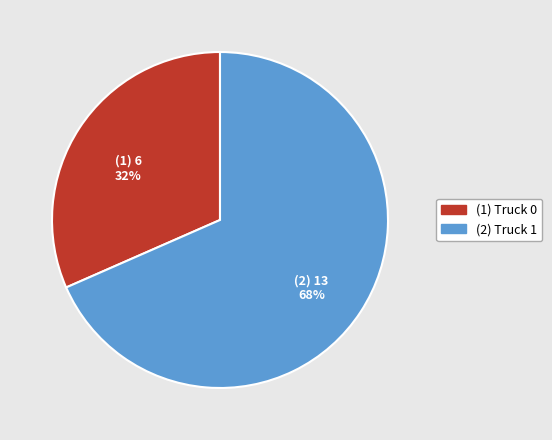

To the nearest percent, what is the average slice percentage?

50%